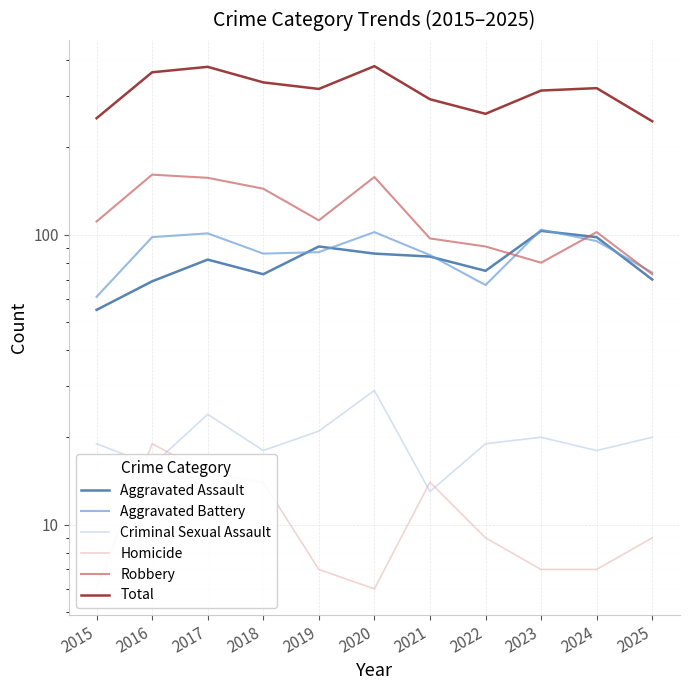

What is the spread (max minus min) of values at 2015?

246